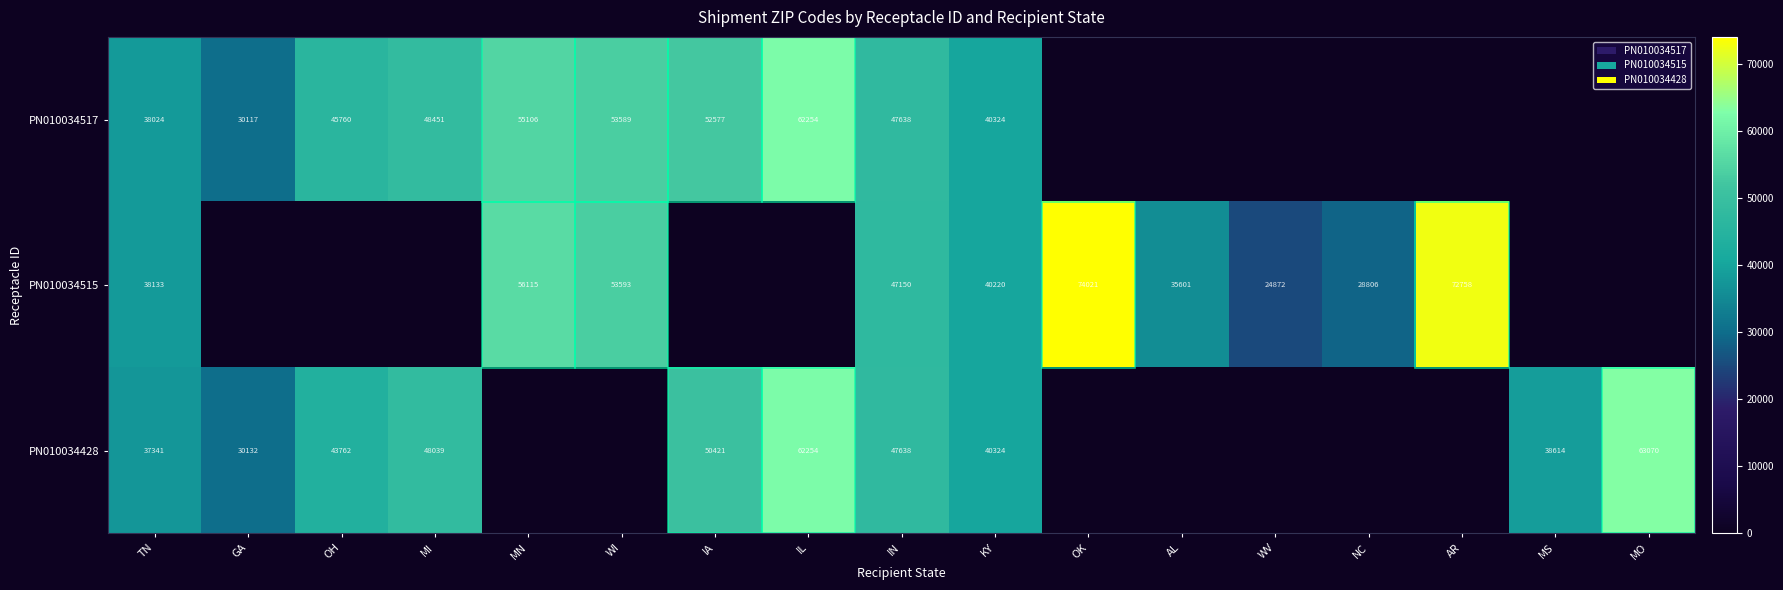

At which category is the sum across all series the highest?

IN